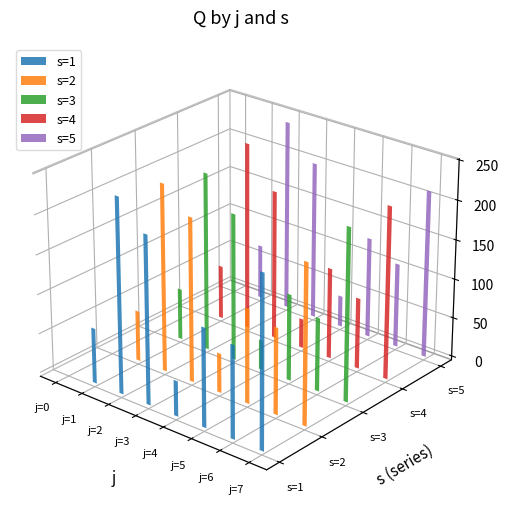

What are all the series names shown in the legend?

s=1, s=2, s=3, s=4, s=5